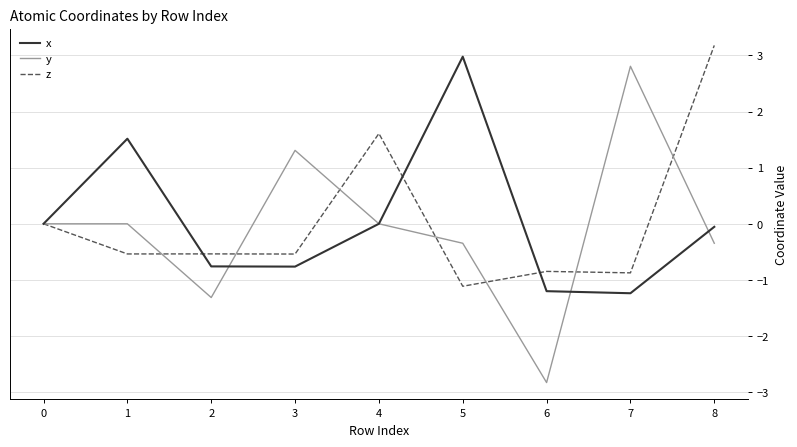

The y series shows 2.4 at 0. True or false?

False